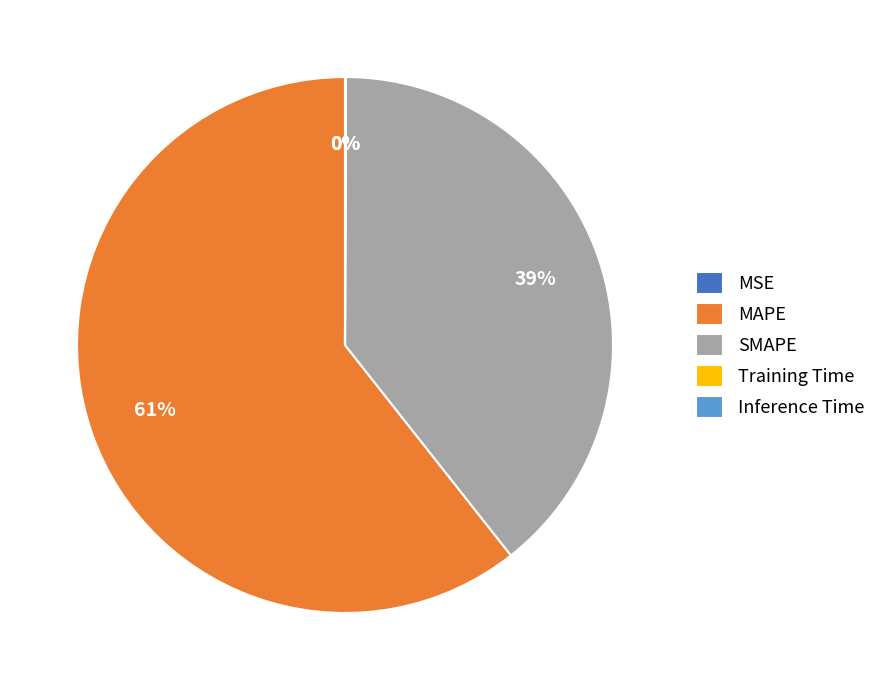

To the nearest percent, what is the difference between the largest and smallest slice percentages?

61%